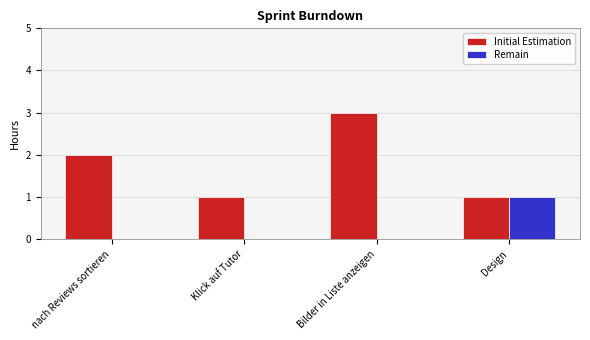

Count the number of categories in the chart.

4